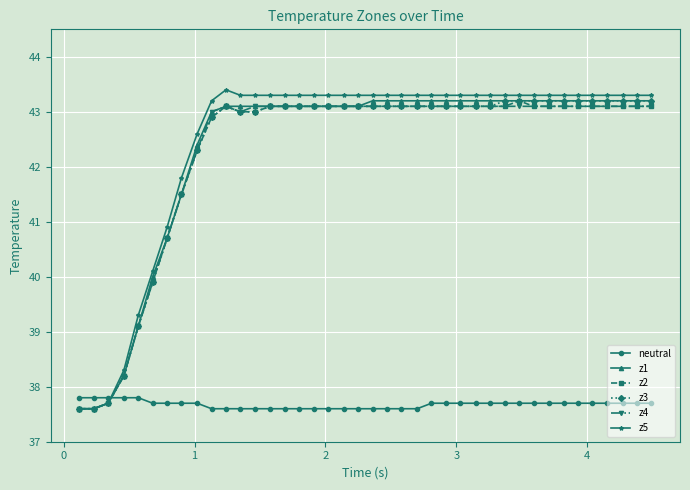

Reading left to right, transcribe all the data shown in this chart.

neutral: 37.8	37.8	37.8	37.8	37.8	37.7	37.7	37.7	37.7	37.6	37.6	37.6	37.6	37.6	37.6	37.6	37.6	37.6	37.6	37.6	37.6	37.6	37.6	37.6	37.7	37.7	37.7	37.7	37.7	37.7	37.7	37.7	37.7	37.7	37.7	37.7	37.7	37.7	37.7	37.7
z1: 37.6	37.6	37.7	38.2	39.1	40.0	40.7	41.5	42.4	43.0	43.1	43.1	43.1	43.1	43.1	43.1	43.1	43.1	43.1	43.1	43.2	43.2	43.2	43.2	43.2	43.2	43.2	43.2	43.2	43.2	43.2	43.2	43.2	43.2	43.2	43.2	43.2	43.2	43.2	43.2
z2: 37.6	37.6	37.7	38.2	39.1	39.9	40.7	41.5	42.3	42.9	43.1	43.0	43.0	43.1	43.1	43.1	43.1	43.1	43.1	43.1	43.1	43.1	43.1	43.1	43.1	43.1	43.1	43.1	43.1	43.1	43.2	43.1	43.1	43.1	43.1	43.1	43.1	43.1	43.1	43.1
z3: 37.6	37.6	37.7	38.2	39.1	39.9	40.7	41.5	42.3	42.9	43.1	43.0	43.0	43.1	43.1	43.1	43.1	43.1	43.1	43.1	43.1	43.1	43.1	43.1	43.1	43.1	43.1	43.1	43.1	43.2	43.2	43.2	43.2	43.2	43.2	43.2	43.2	43.2	43.2	43.2
z4: 37.6	37.6	37.7	38.2	39.1	39.9	40.7	41.5	42.3	43.0	43.1	43.0	43.1	43.1	43.1	43.1	43.1	43.1	43.1	43.1	43.1	43.1	43.1	43.1	43.1	43.1	43.1	43.1	43.1	43.1	43.1	43.1	43.1	43.1	43.1	43.1	43.1	43.1	43.1	43.1
z5: 37.6	37.6	37.7	38.3	39.3	40.1	40.9	41.8	42.6	43.2	43.4	43.3	43.3	43.3	43.3	43.3	43.3	43.3	43.3	43.3	43.3	43.3	43.3	43.3	43.3	43.3	43.3	43.3	43.3	43.3	43.3	43.3	43.3	43.3	43.3	43.3	43.3	43.3	43.3	43.3